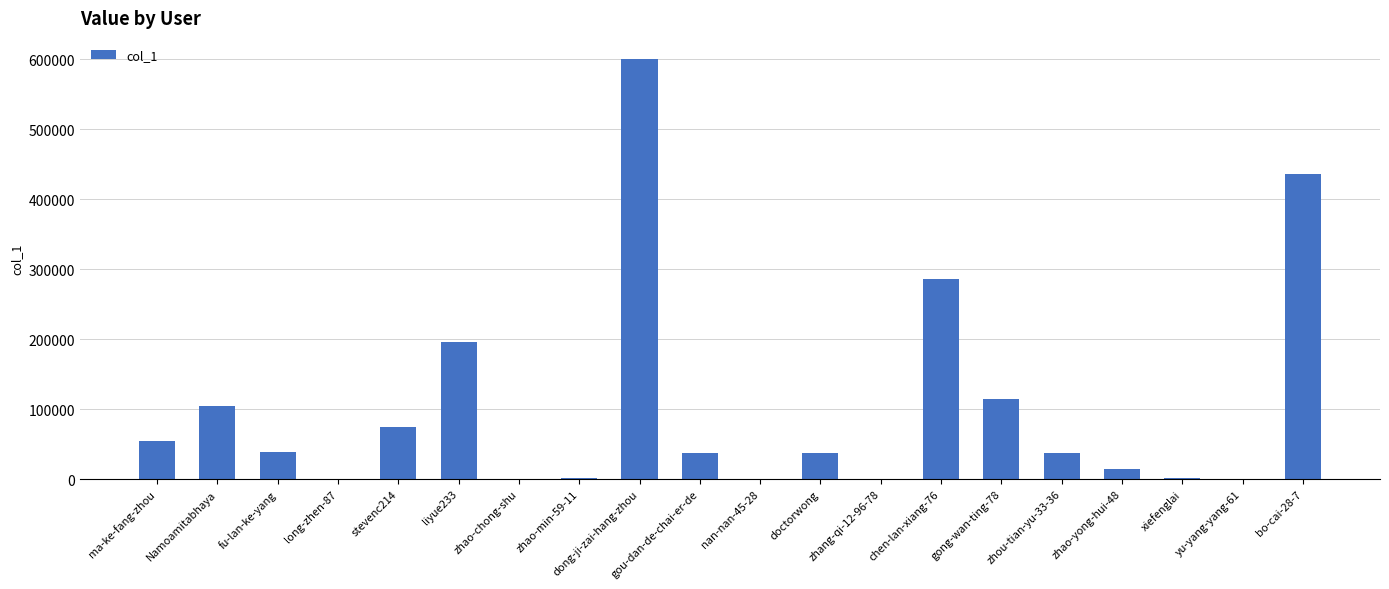

What is the sum of the values at liyue233 and Namoamitabhaya?

299330